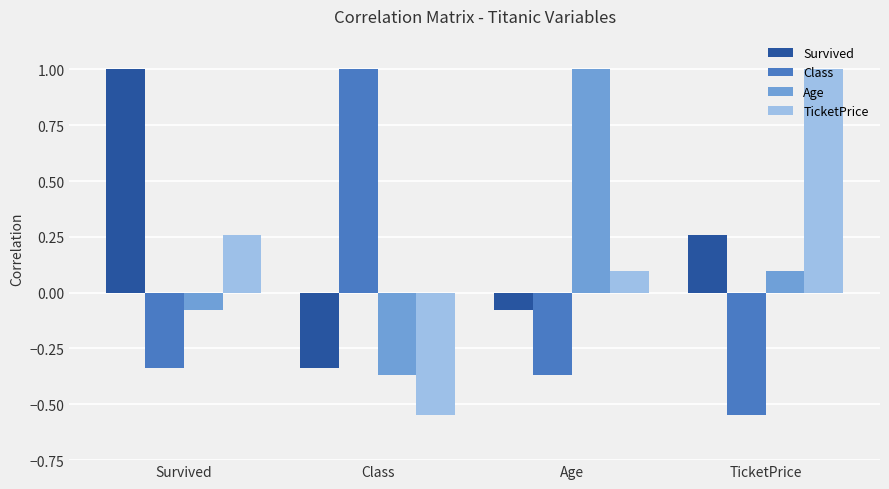

What is the difference between the highest and lowest values at TicketPrice?

1.5